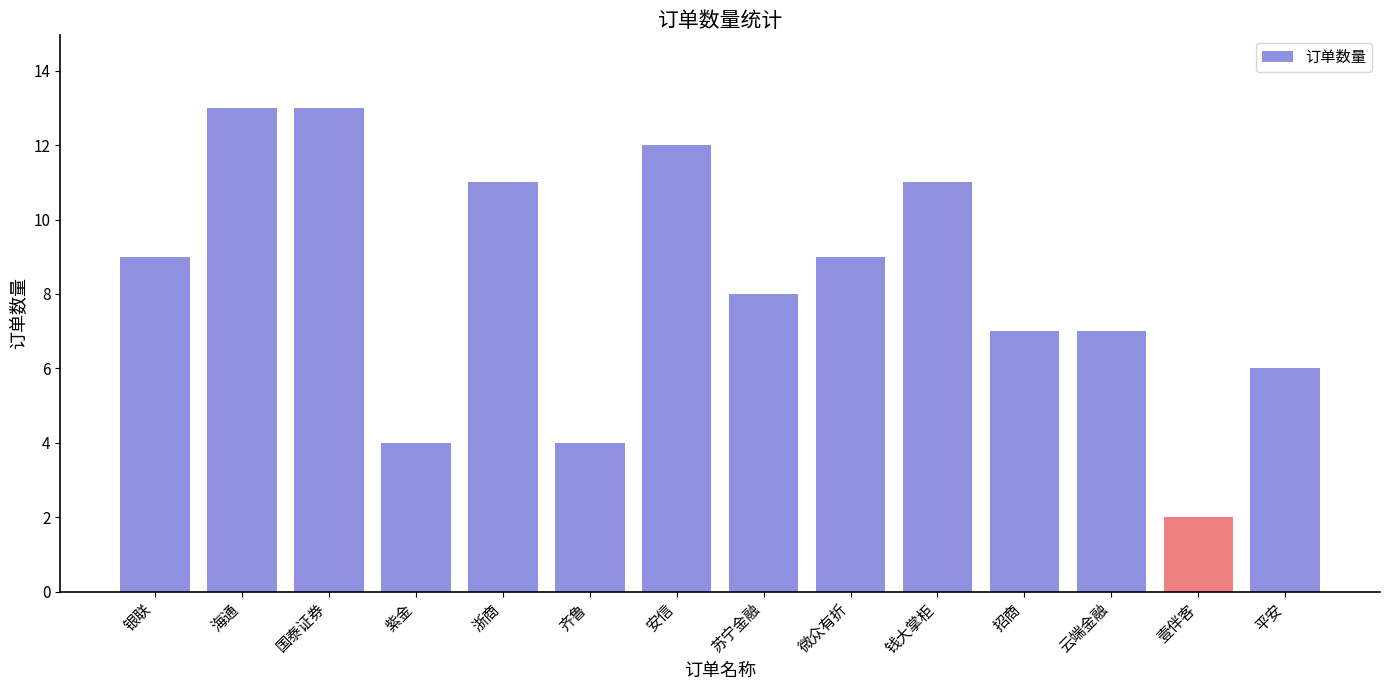

Which category has the lowest value across all series?

壹伴客